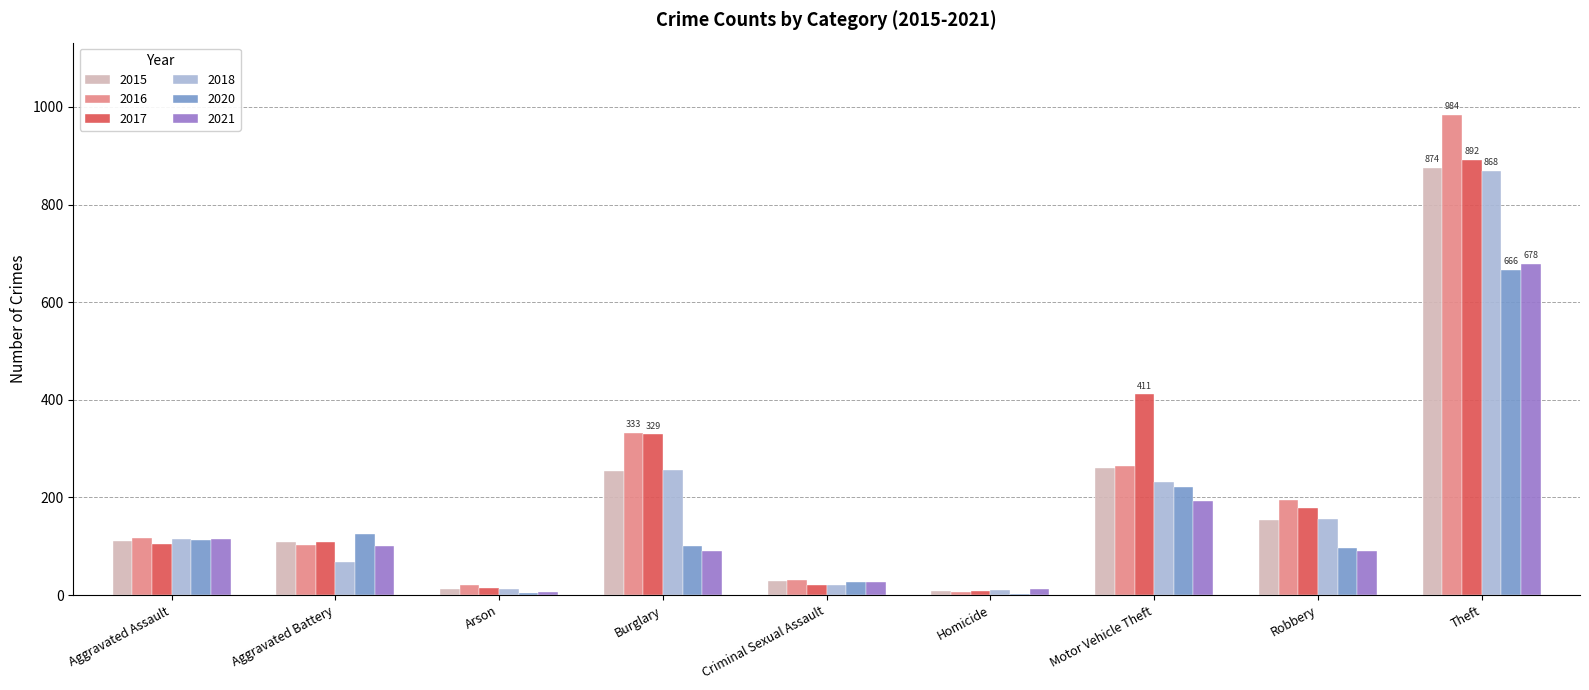

Between Aggravated Assault and Burglary, which series saw the biggest shift?

2017